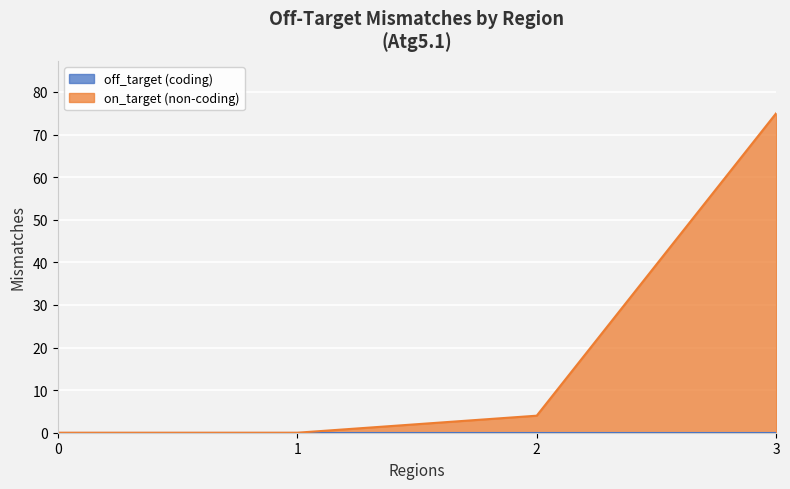

The value at 1 is -27. True or false?

False